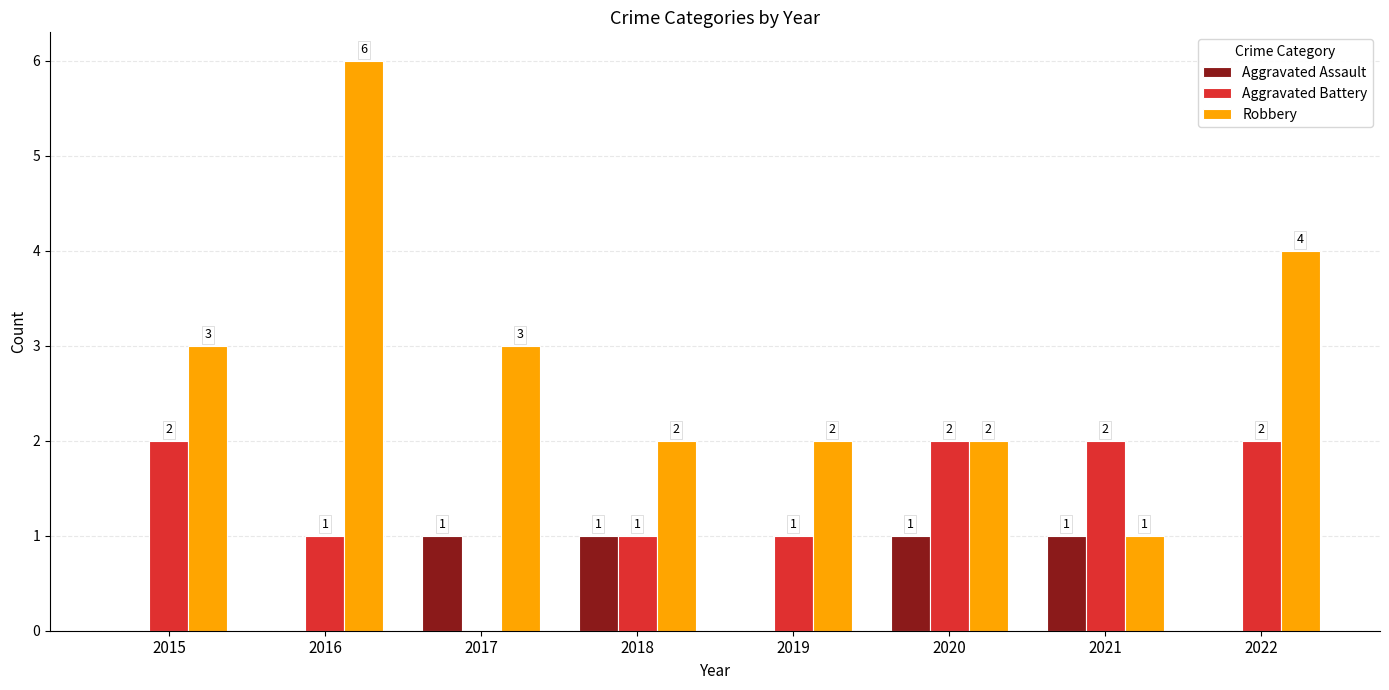

Count the Aggravated Battery values in the range 1 to 2.

7